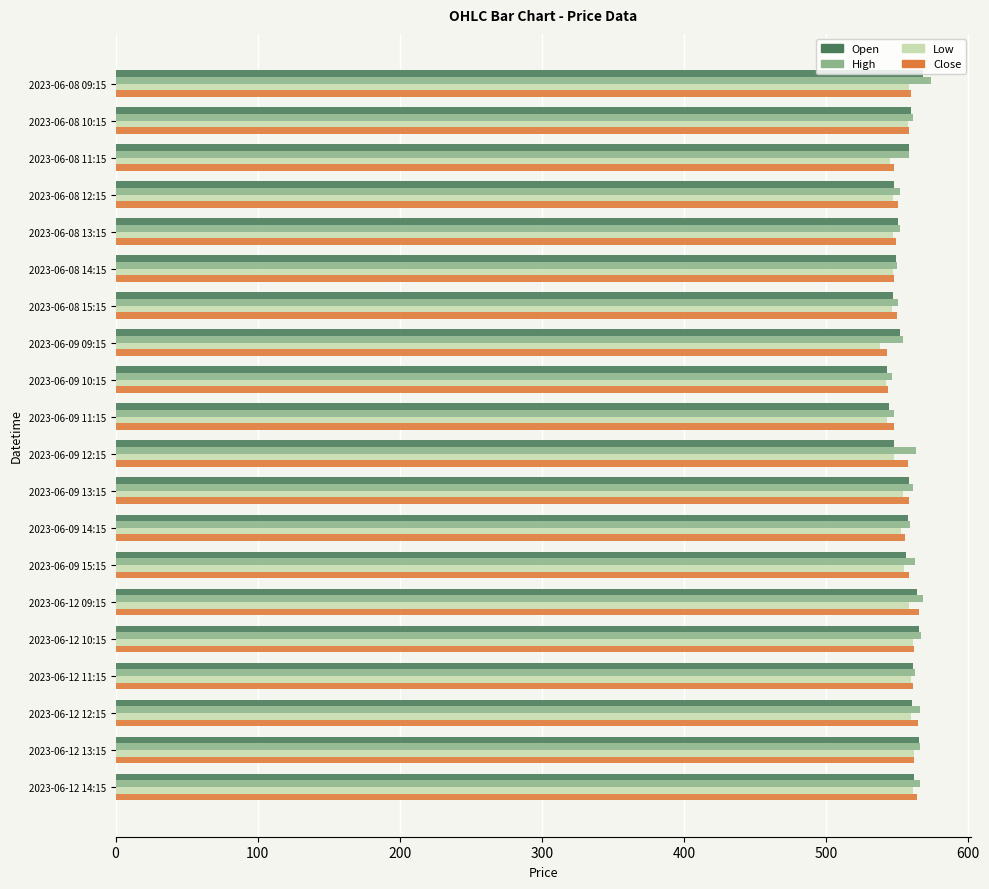

What are all the series names shown in the legend?

Open, High, Low, Close